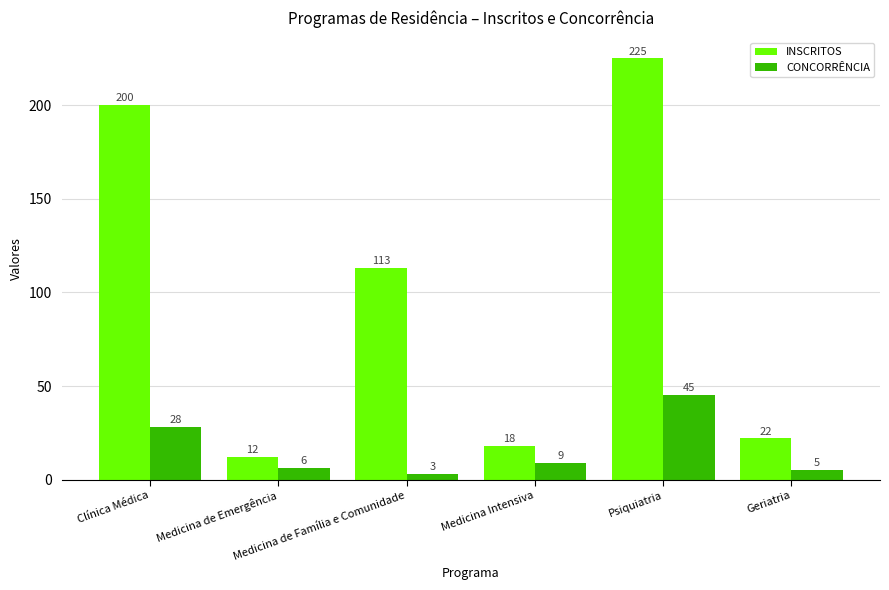

Reading left to right, transcribe all the data shown in this chart.

INSCRITOS: 200	12	113	18	225	22
CONCORRÊNCIA: 28	6	3	9	45	5